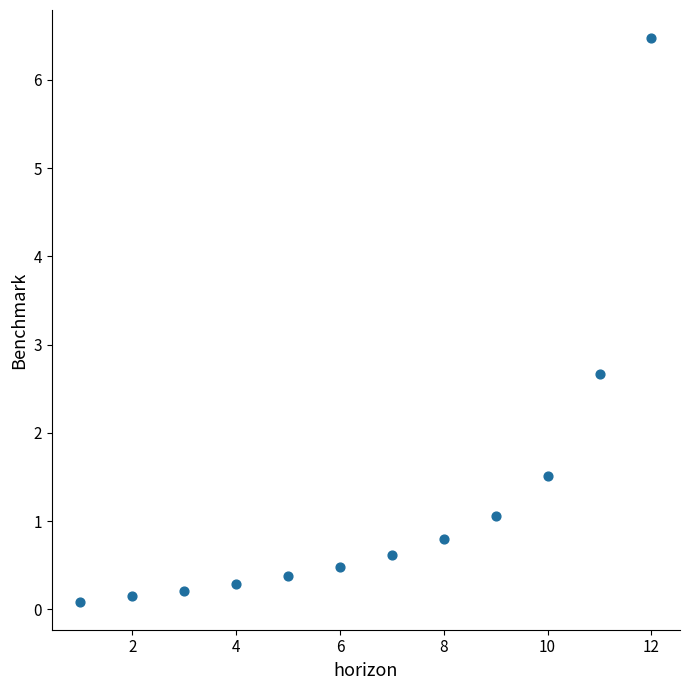

What Y value in the scatter plot is closest to 3?

2.7